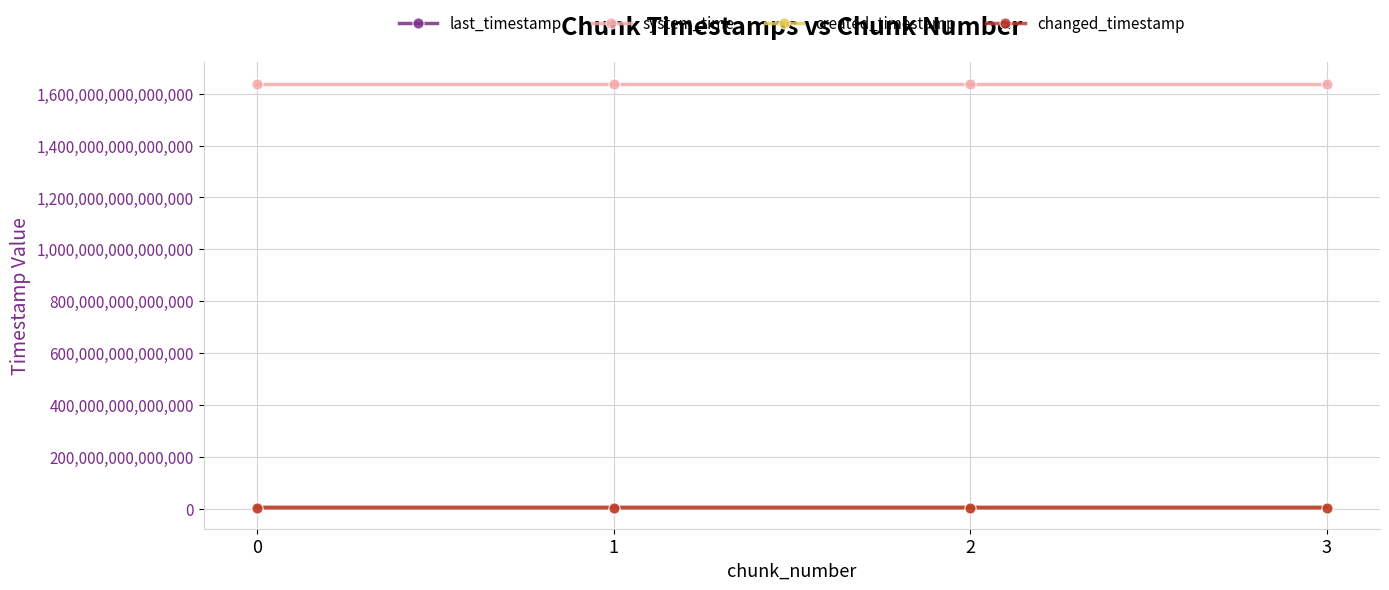

List the series in order of their peak value, highest first.

system_time, last_timestamp, changed_timestamp, created_timestamp